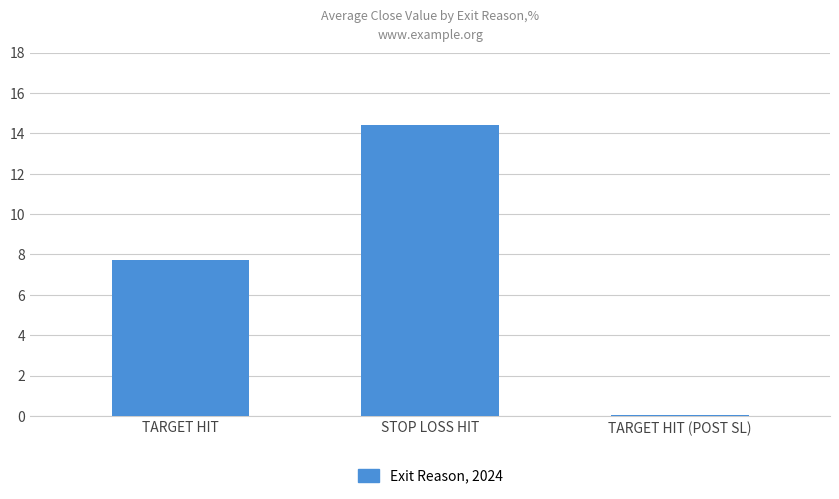

Is it true that the value at TARGET HIT is 11.9?

False